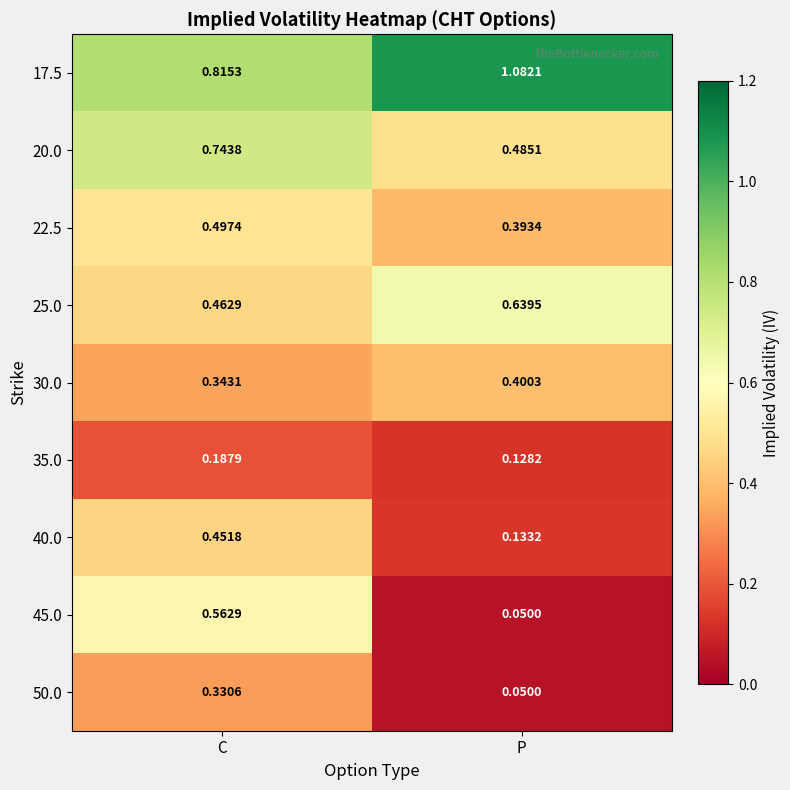

Which category has the lowest value in the 25.0 series?

C